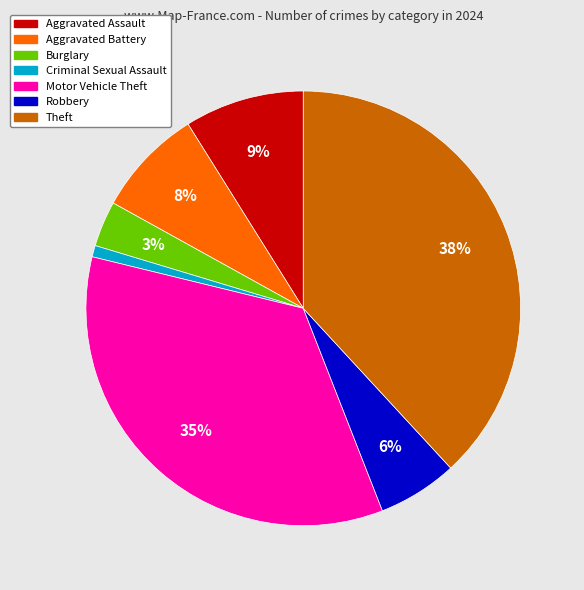

Does Motor Vehicle Theft represent more than half of the total?

No